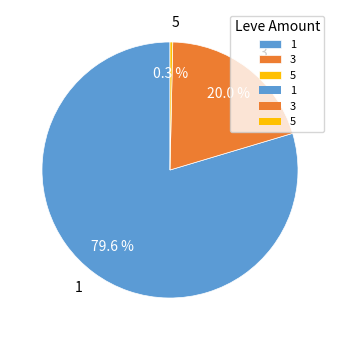

Is 3 the majority of the pie?

No